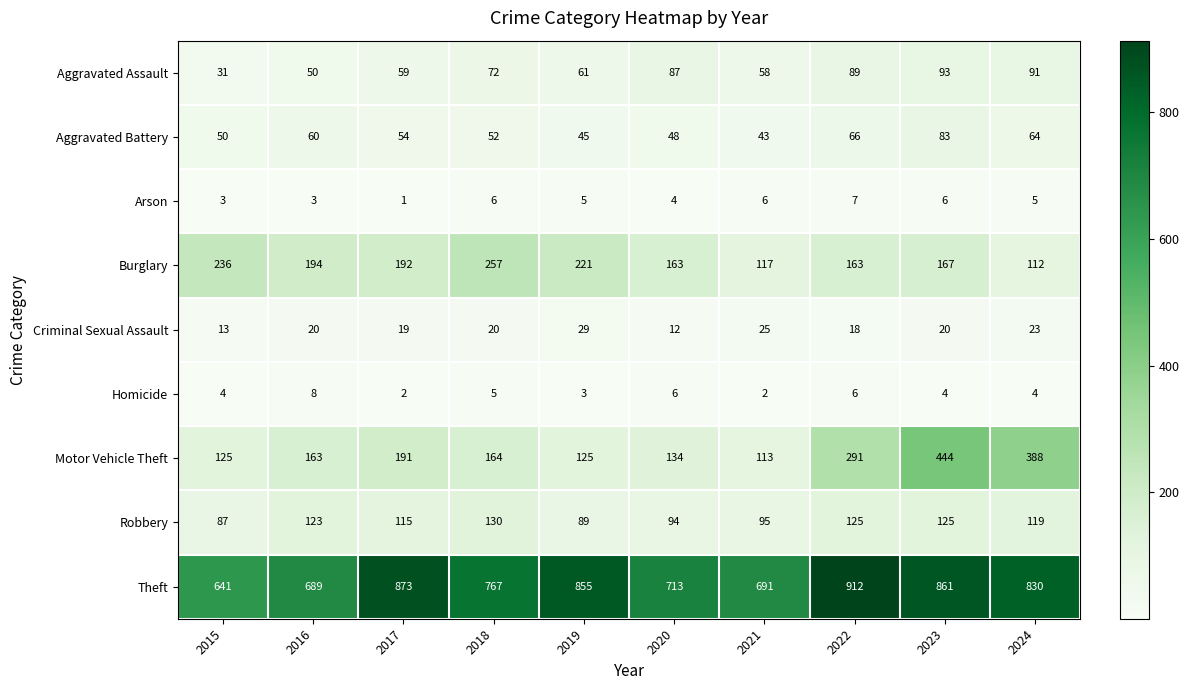

True or false: Aggravated Battery has a value of 24 at 2023.

False